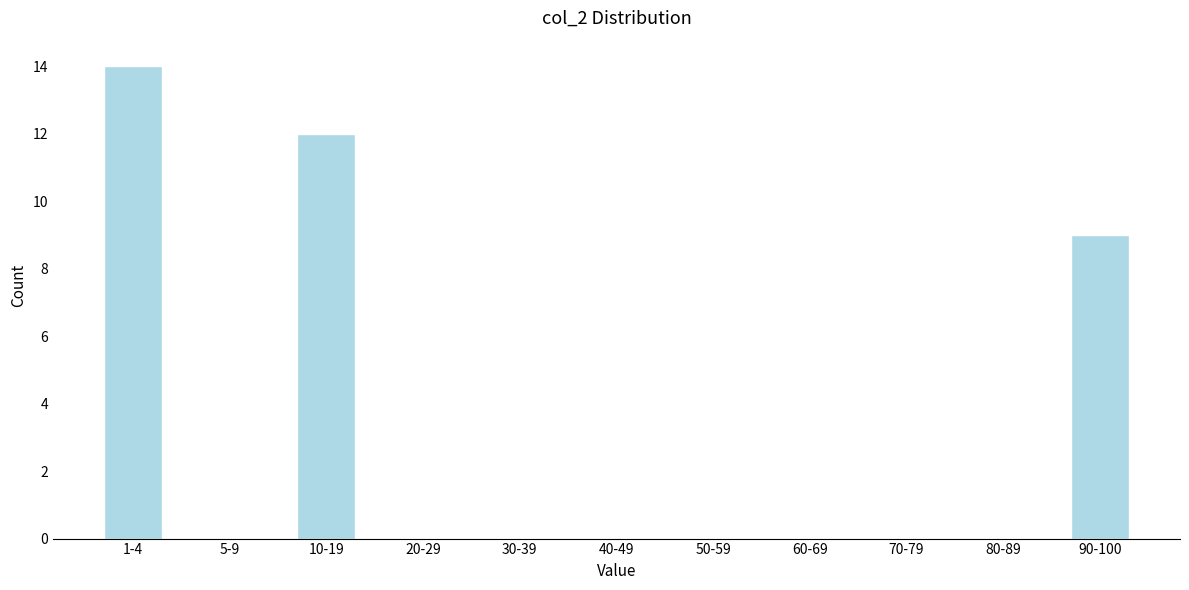

What is the change in value from 40-49 to 90-100?

+9